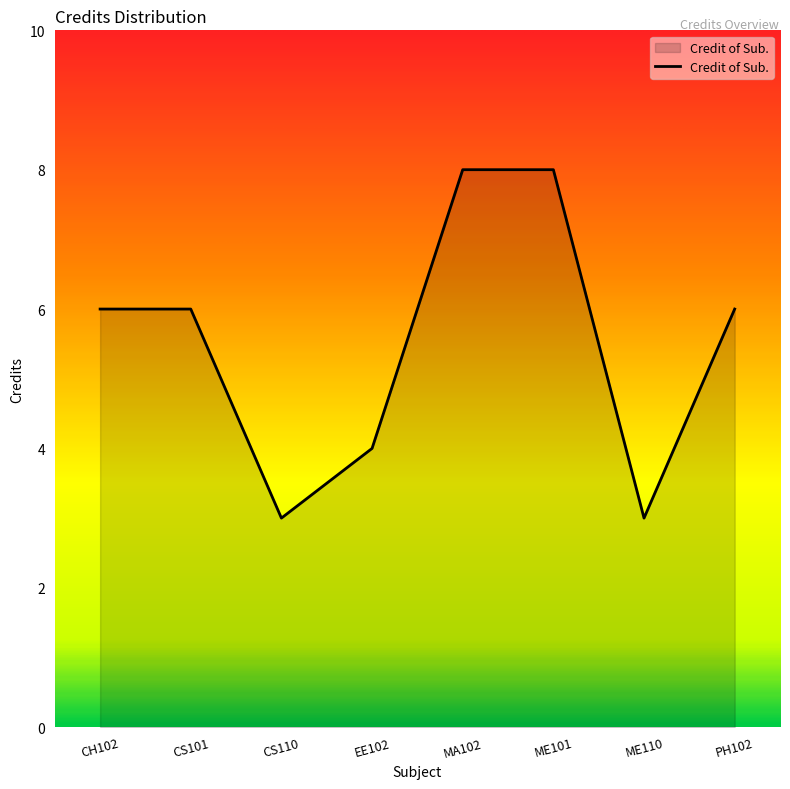

The value at MA102 is 13. True or false?

False